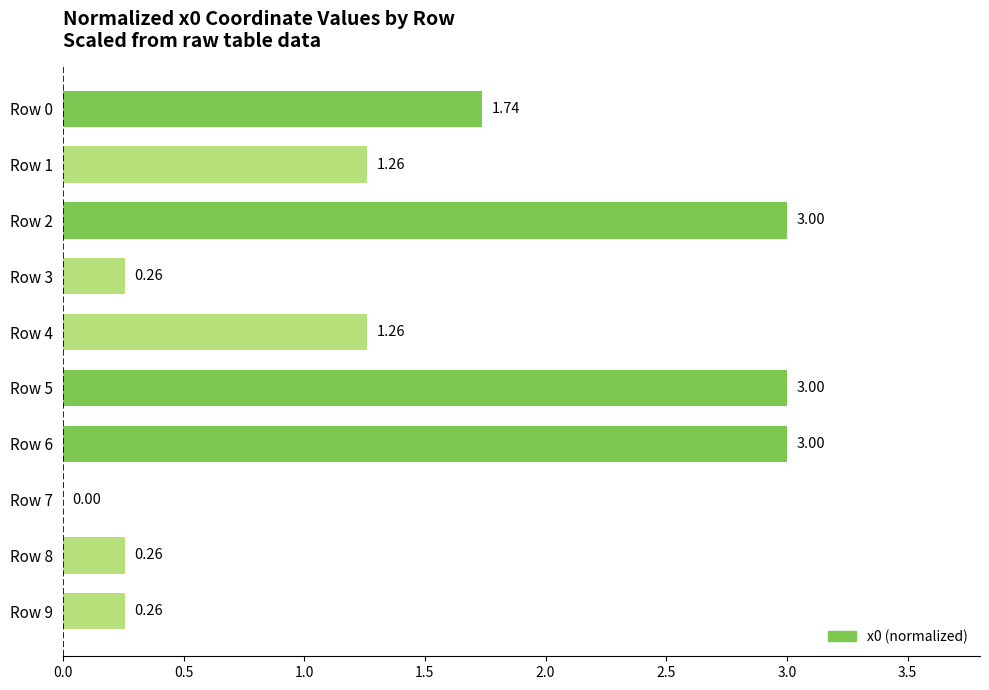

How many series are shown in this chart?

1